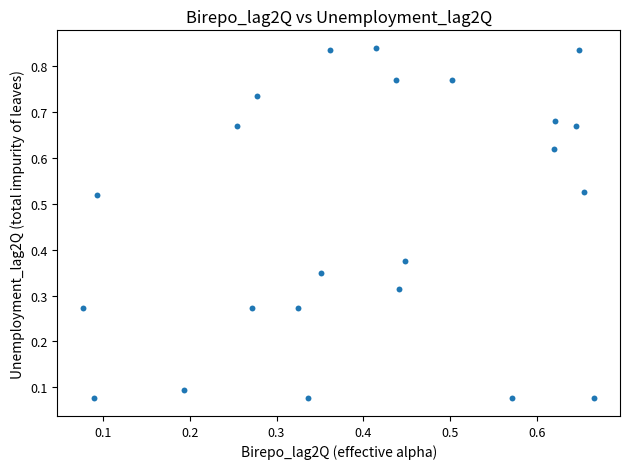

How many data points are displayed?

23